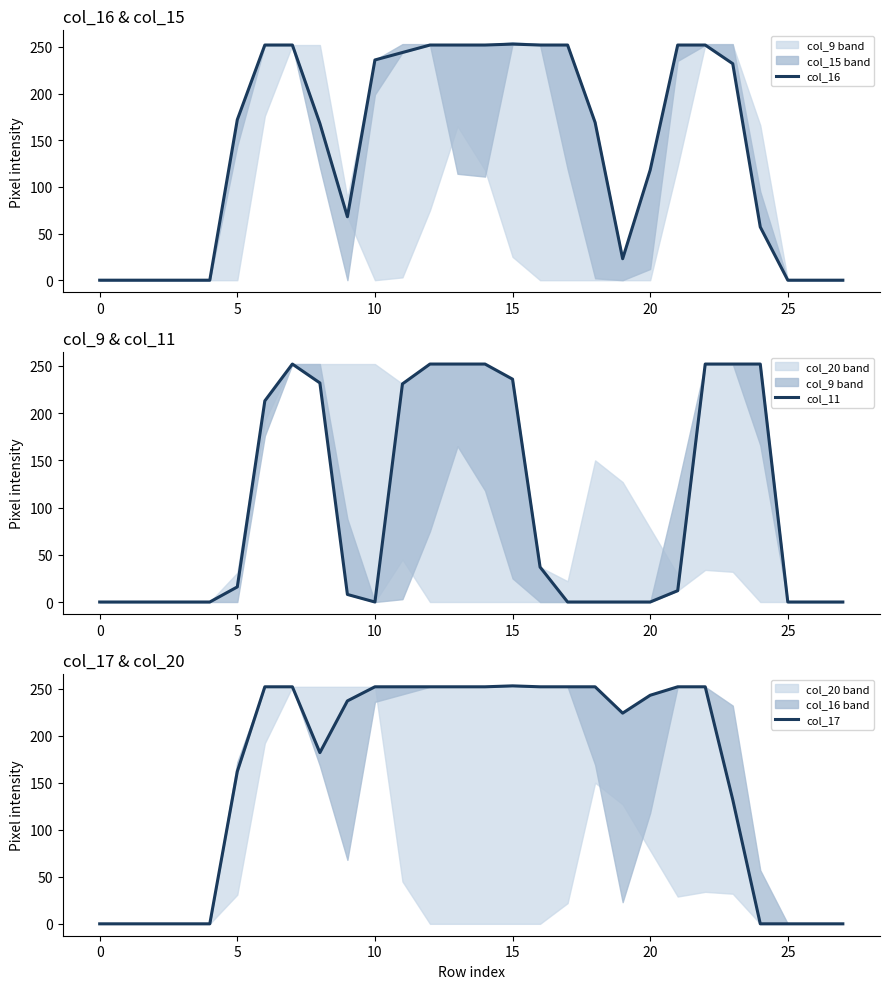

Reading left to right, transcribe all the data shown in this chart.

col_16: 0	0	0	0	0	172	252	252	168	68	236	244	252	252	252	253	252	252	169	23	118	252	252	232	57	0	0	0
col_11: 0	0	0	0	0	16	213	252	232	8	0	231	252	252	252	236	37	0	0	0	0	12	252	252	252	0	0	0
col_17: 0	0	0	0	0	162	252	252	182	237	252	252	252	252	252	253	252	252	252	224	243	252	252	132	0	0	0	0